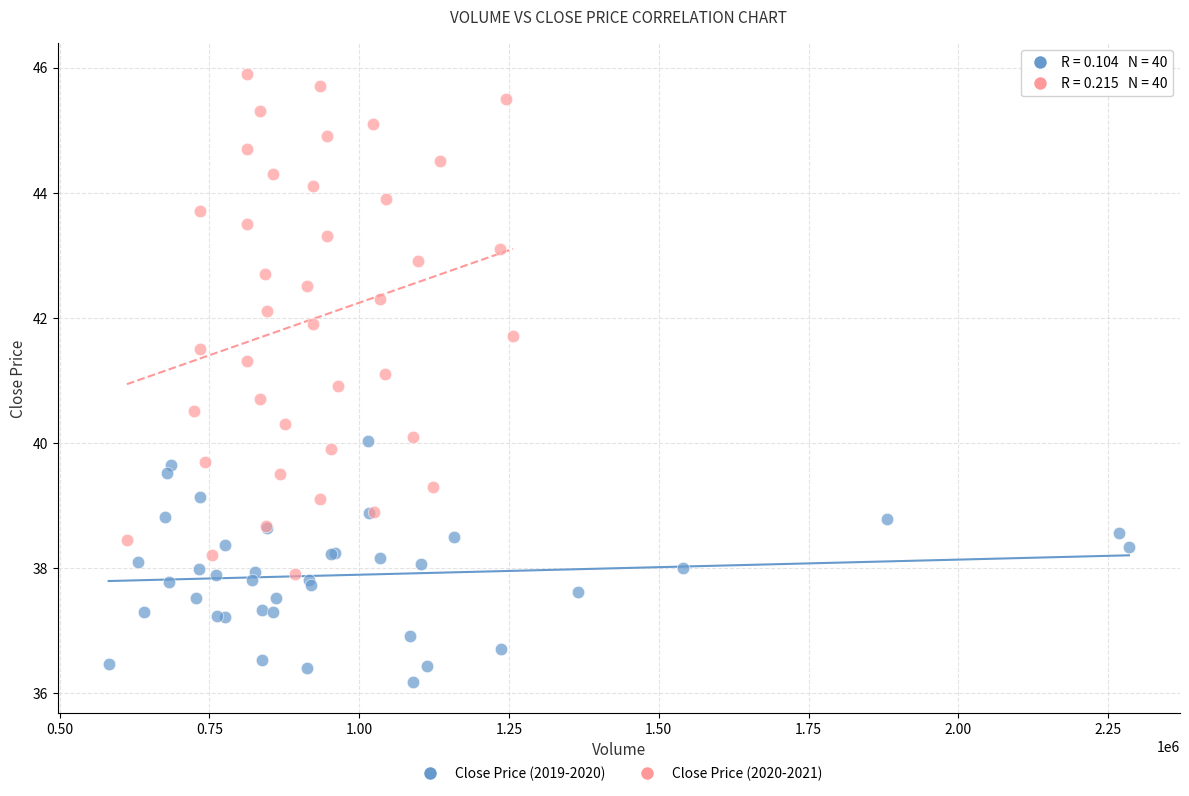

Which series contains the highest Y value?

Close Price (2020-2021)